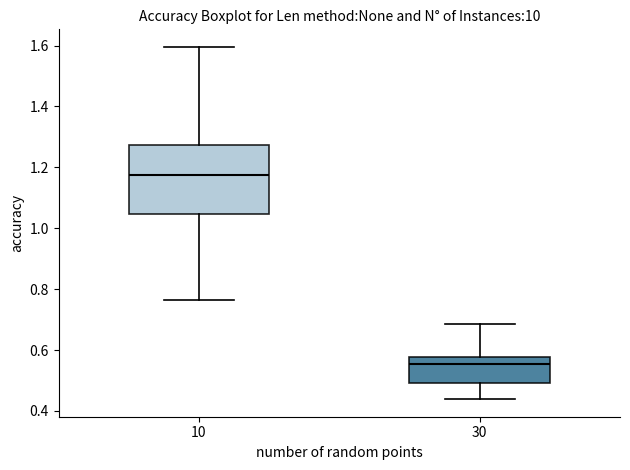

Reading left to right, read every box against the y-axis: the position of its median line, the range the box covers, and the ends of its whiskers. The values are not printed on the chart, so give them approximately, as read against the axis.

10: median 1.18, box 1.04 to 1.28, whiskers 0.76 to 1.60
30: median 0.56, box 0.50 to 0.58, whiskers 0.44 to 0.68